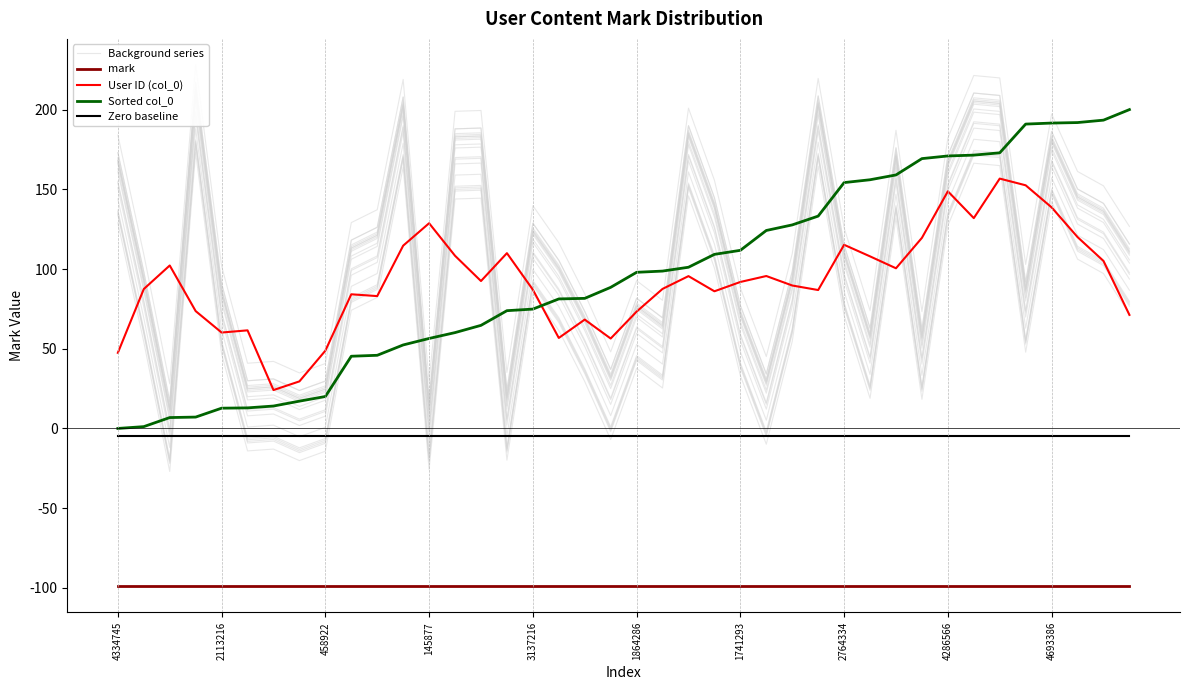

Where is Sorted col_0 nearest to the value 100?

22